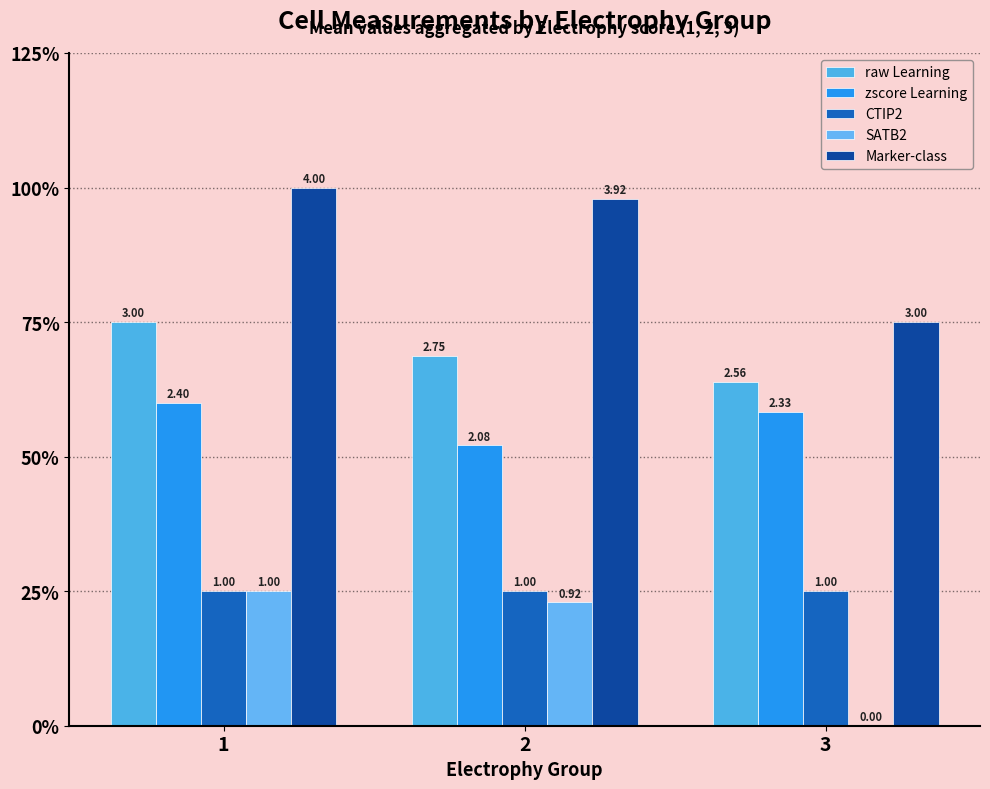

Are the bars horizontal?

No